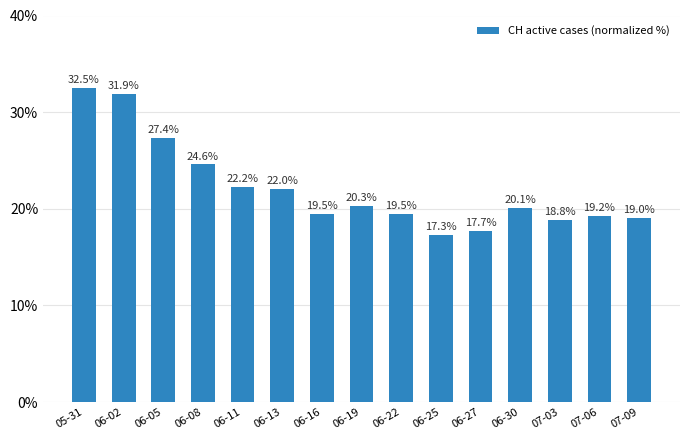

Reading left to right, what are all the values shown in this chart?

05-31=32.5	06-02=31.9	06-05=27.4	06-08=24.6	06-11=22.2	06-13=22.0	06-16=19.5	06-19=20.3	06-22=19.5	06-25=17.3	06-27=17.7	06-30=20.1	07-03=18.8	07-06=19.2	07-09=19.0